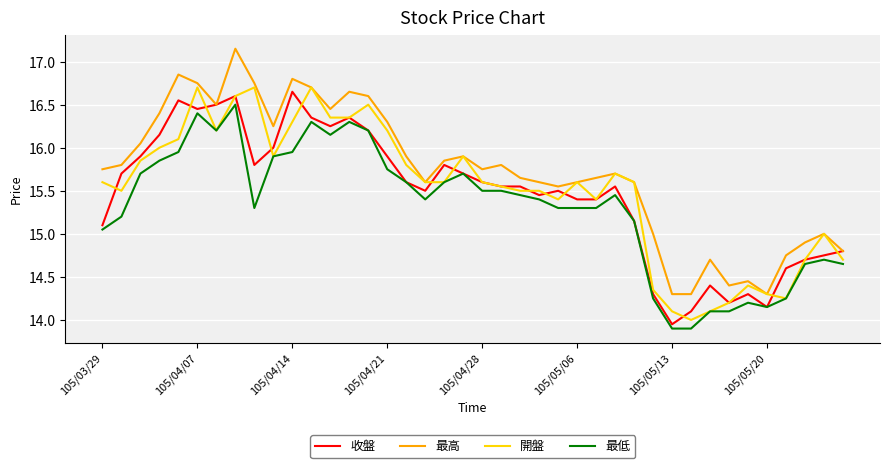

Count the number of categories in the chart.

40